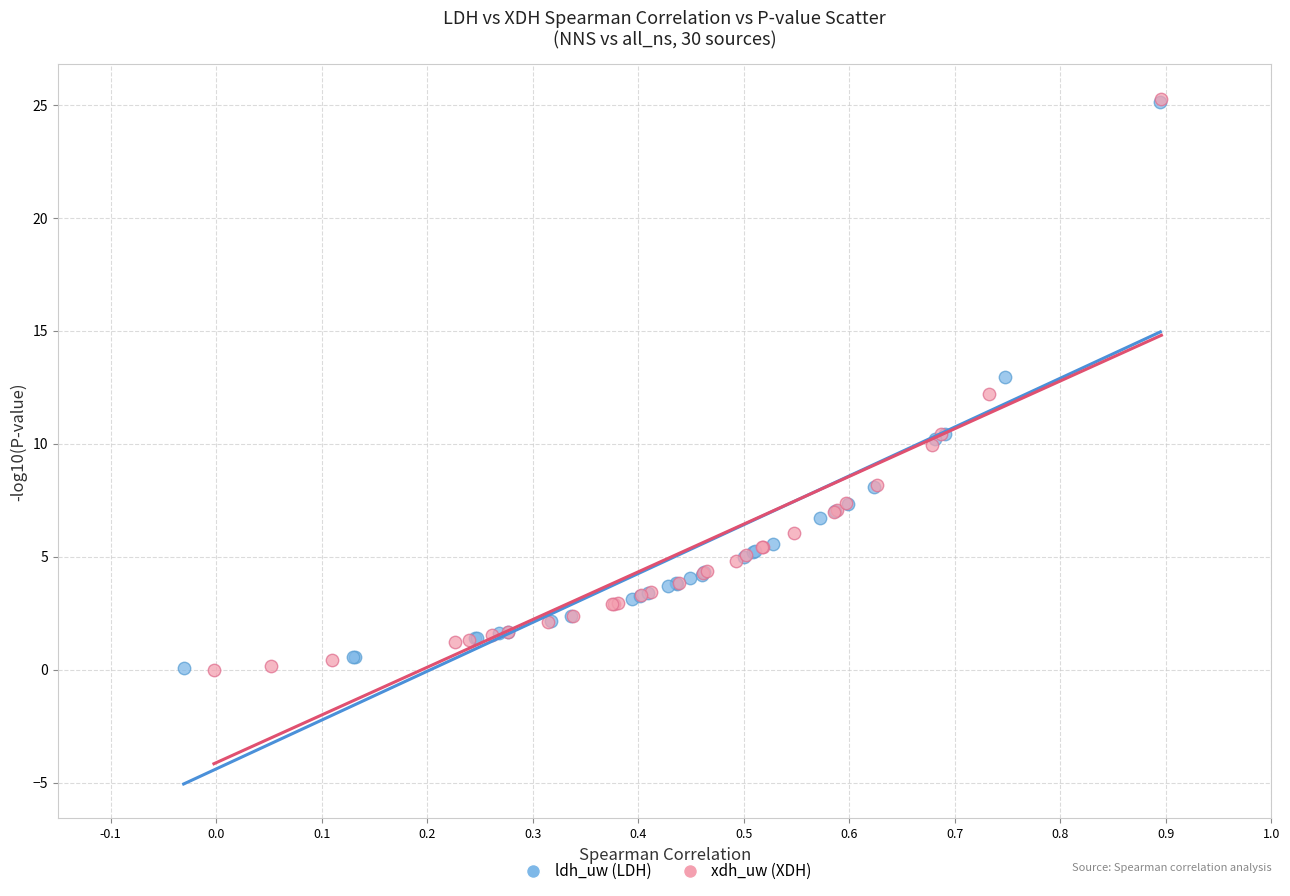

Which series has the largest Y range (max minus min)?

xdh_uw (XDH)